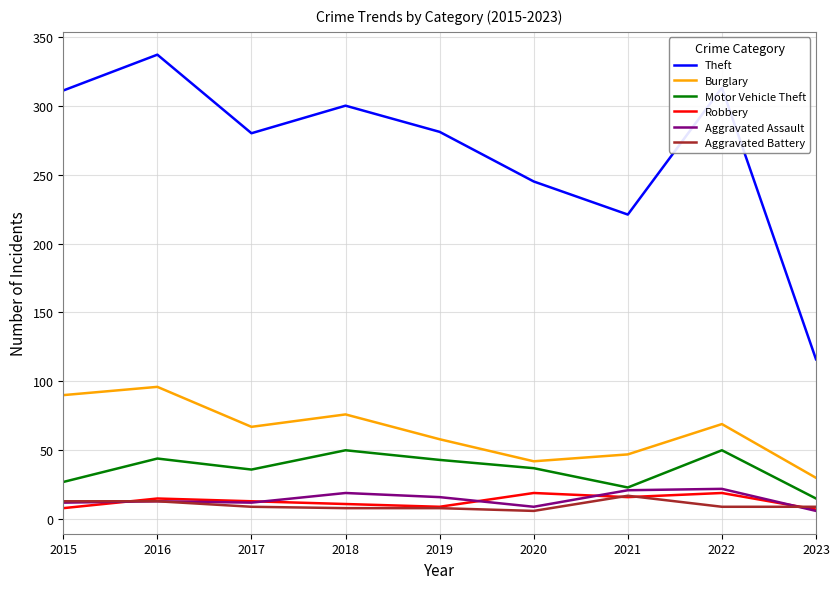

In Aggravated Assault, how many points are lower than both neighbors (excluding endpoints)?

2